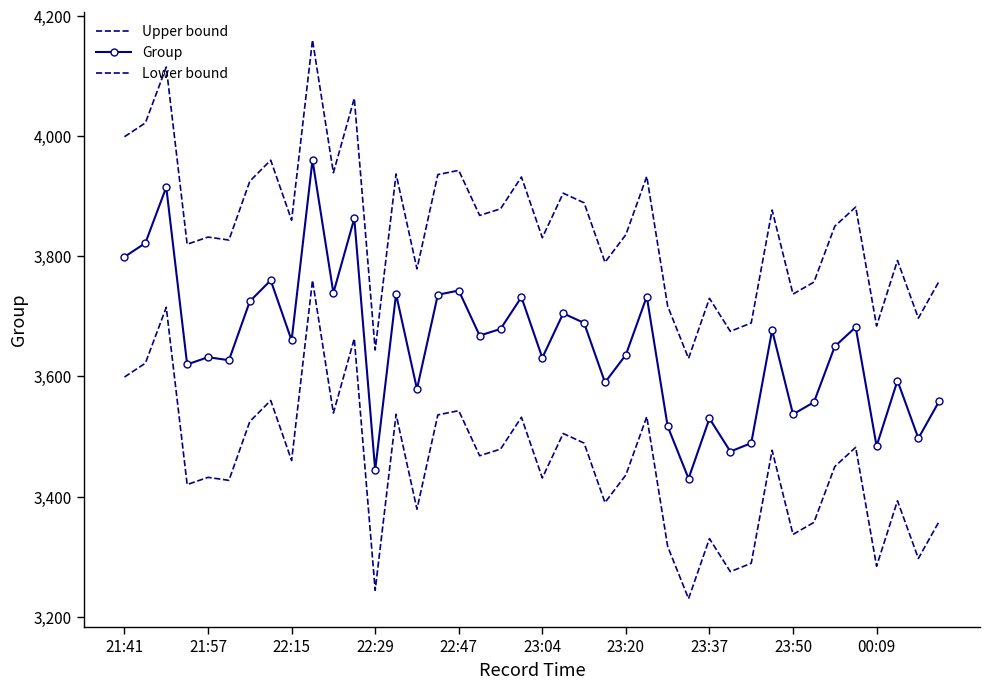

How many lines are shown in the chart?

3